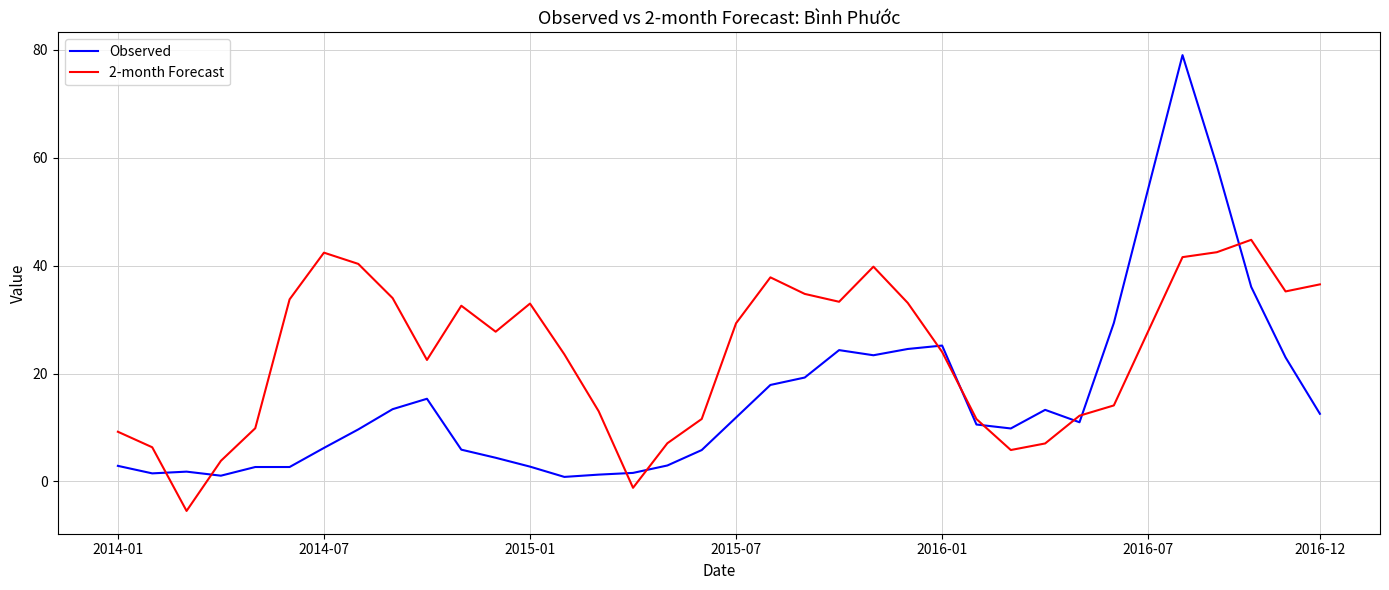

Which series has the largest range (max minus min)?

Observed